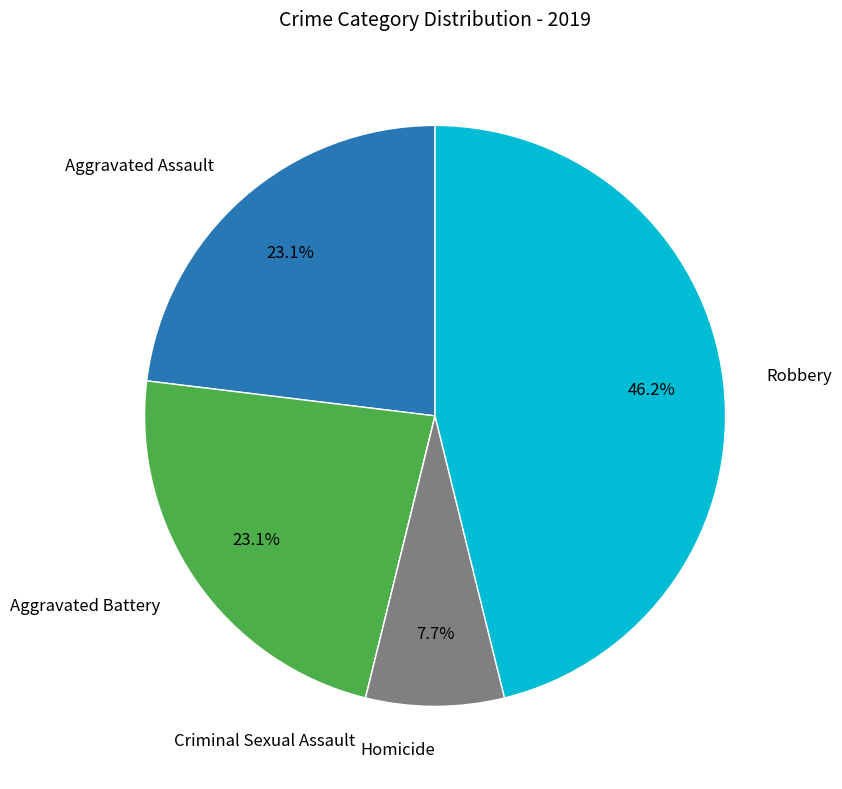

Is there a majority slice in this chart?

No